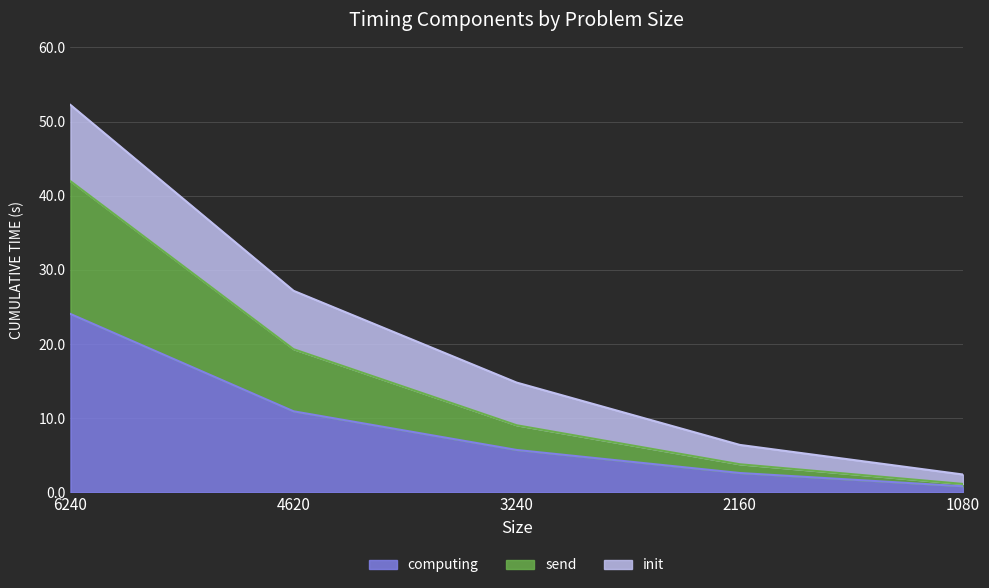

What are all the series names shown in the legend?

computing, send, init